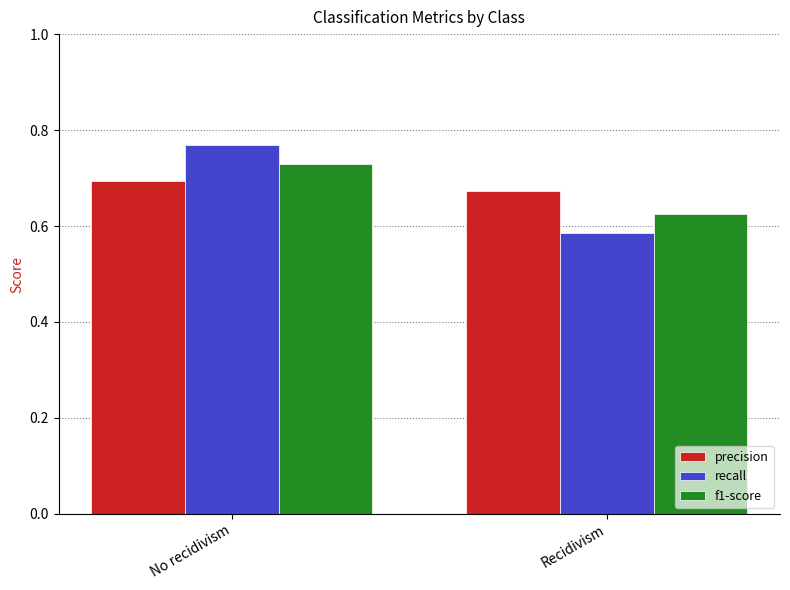

Which category has the highest value across all series?

No recidivism